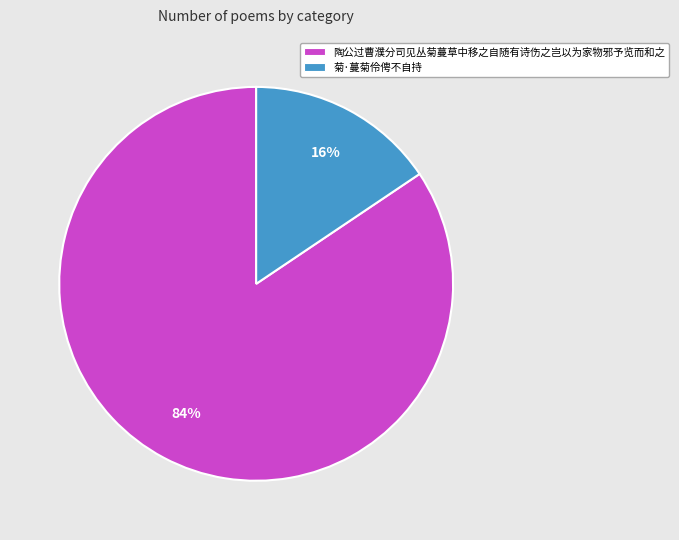

Is it true that 陶公过曹濮分司见丛菊蔓草中移之自随有诗伤之岂以为家物邪予览而和之 is 84% of the pie?

True